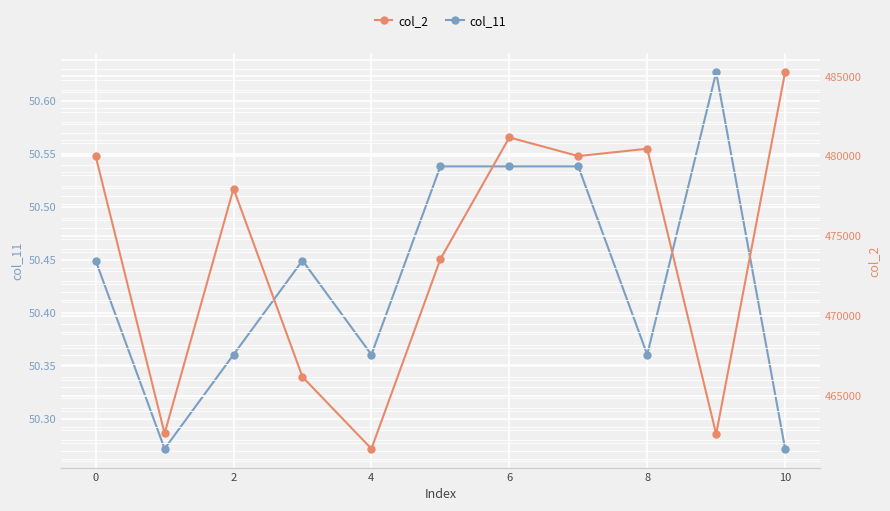

How many lines are shown in the chart?

2